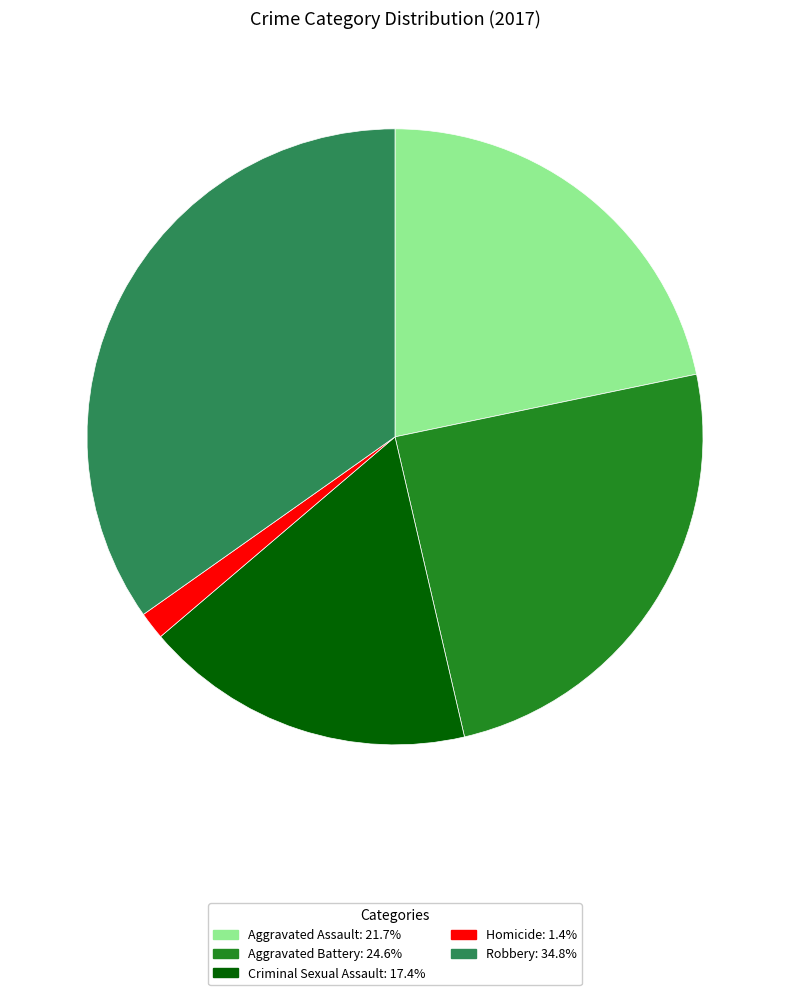

Is the sum of Aggravated Battery: 24.6% and Homicide: 1.4% greater than half?

No